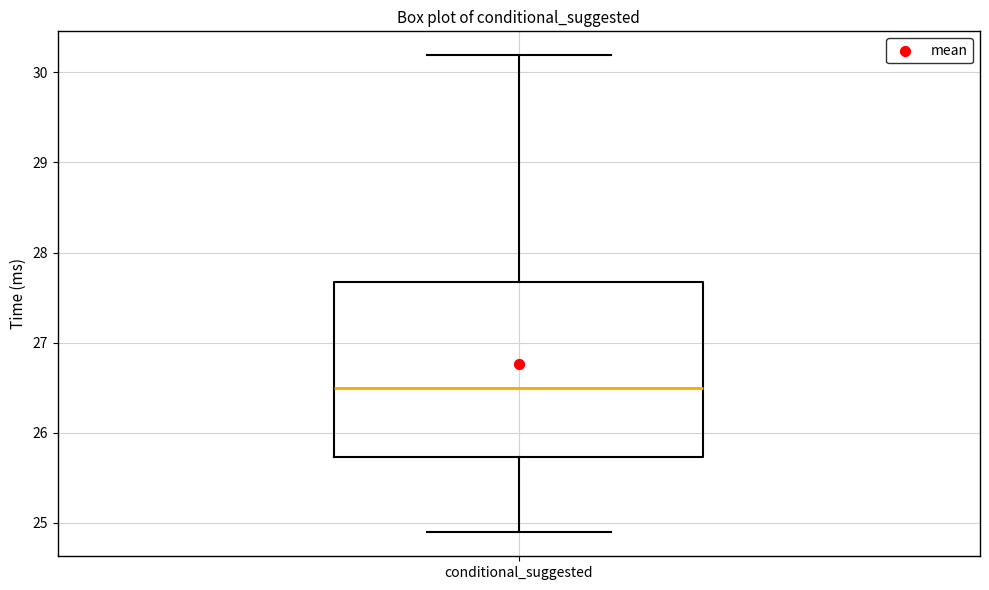

Transcribe this box plot: give where the median line is, the range the box spans, and where the two whiskers end, as read against the y-axis. The values are not printed on the chart, so give them approximately, as read against the axis.

median 26.5, box 25.7 to 27.7, whiskers 24.9 to 30.2